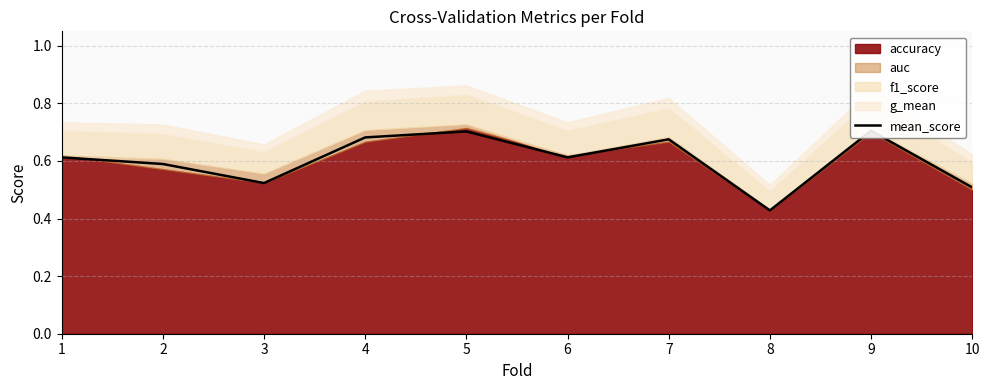

Reading left to right, extract all data points from this chart.

1=0.6	2=0.6	3=0.5	4=0.7	5=0.7	6=0.6	7=0.7	8=0.4	9=0.7	10=0.5